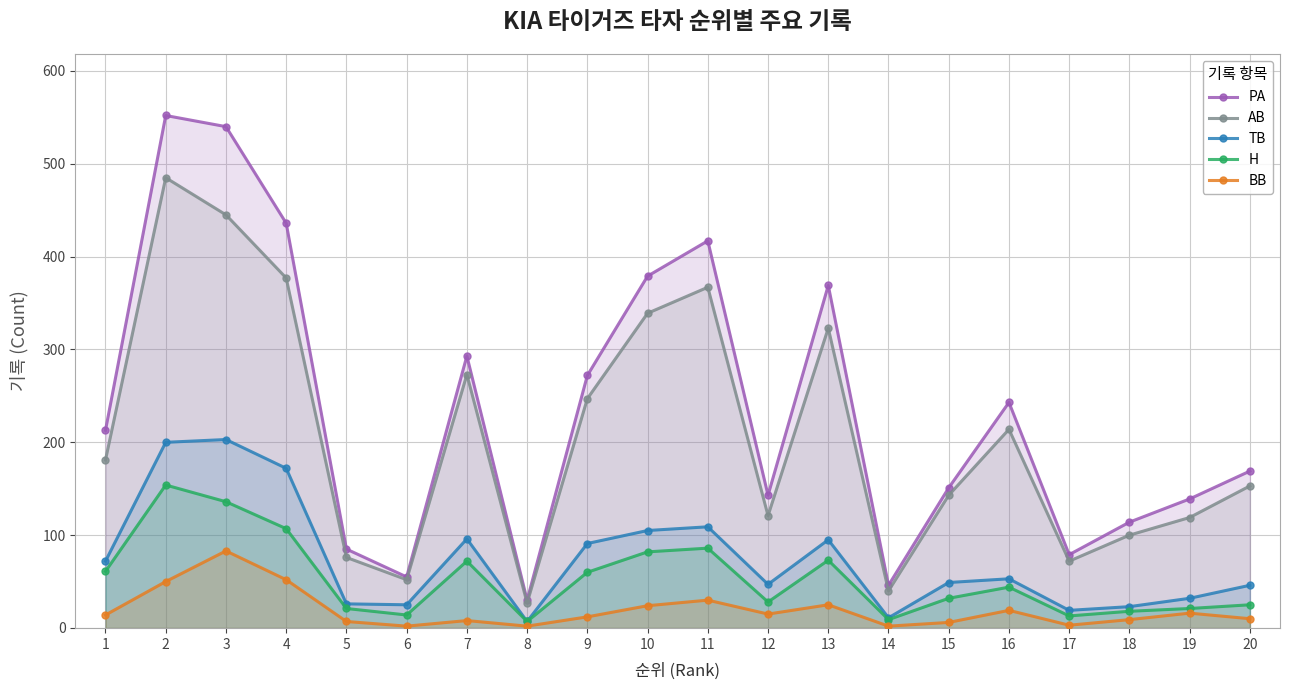

What is the difference between the TB values at 16 and 7?

43